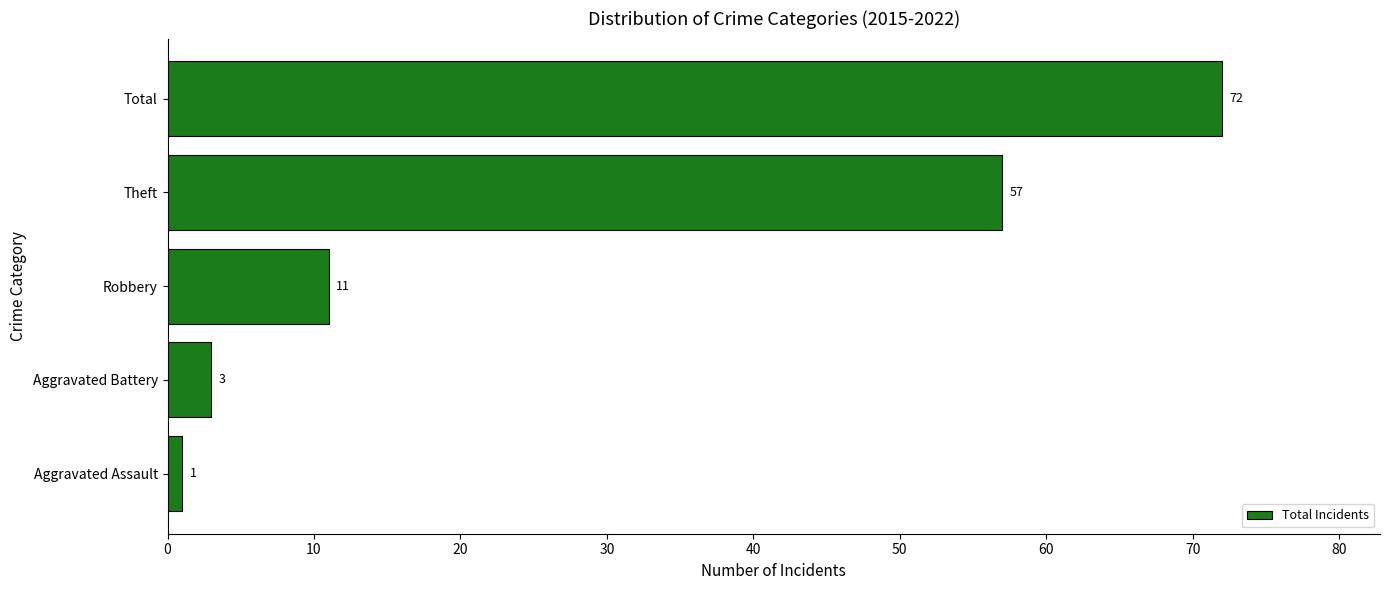

At which label is the value closest to 36?

Theft